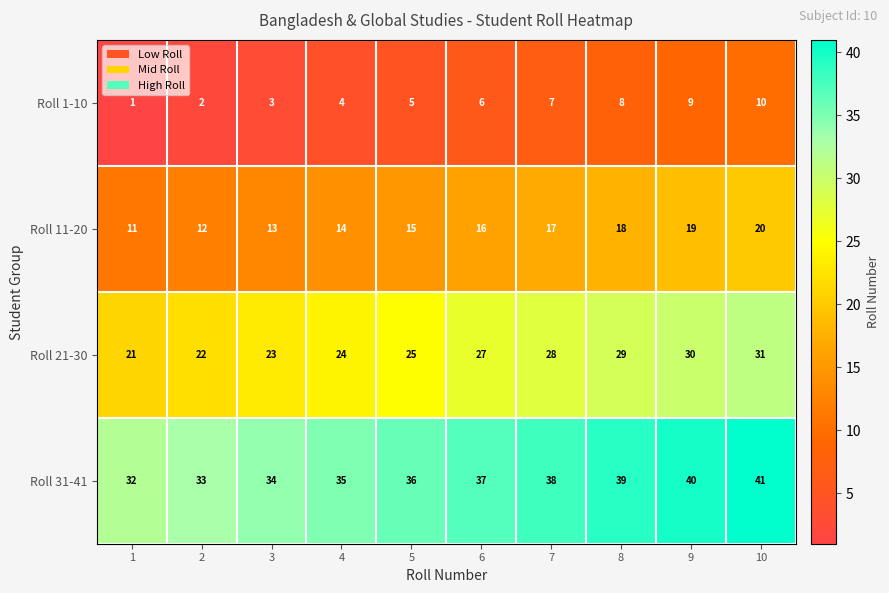

At which category is the sum across all series the highest?

10